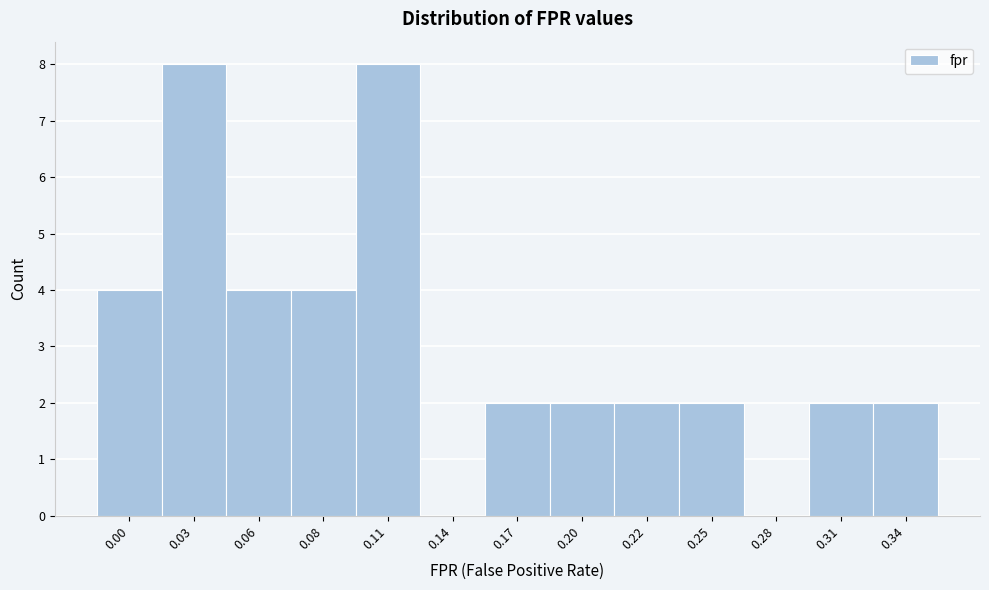

Reading right to left, transcribe all the data shown in this chart.

0.34=2	0.31=2	0.28=0	0.25=2	0.22=2	0.20=2	0.17=2	0.14=0	0.11=8	0.08=4	0.06=4	0.03=8	0.00=4